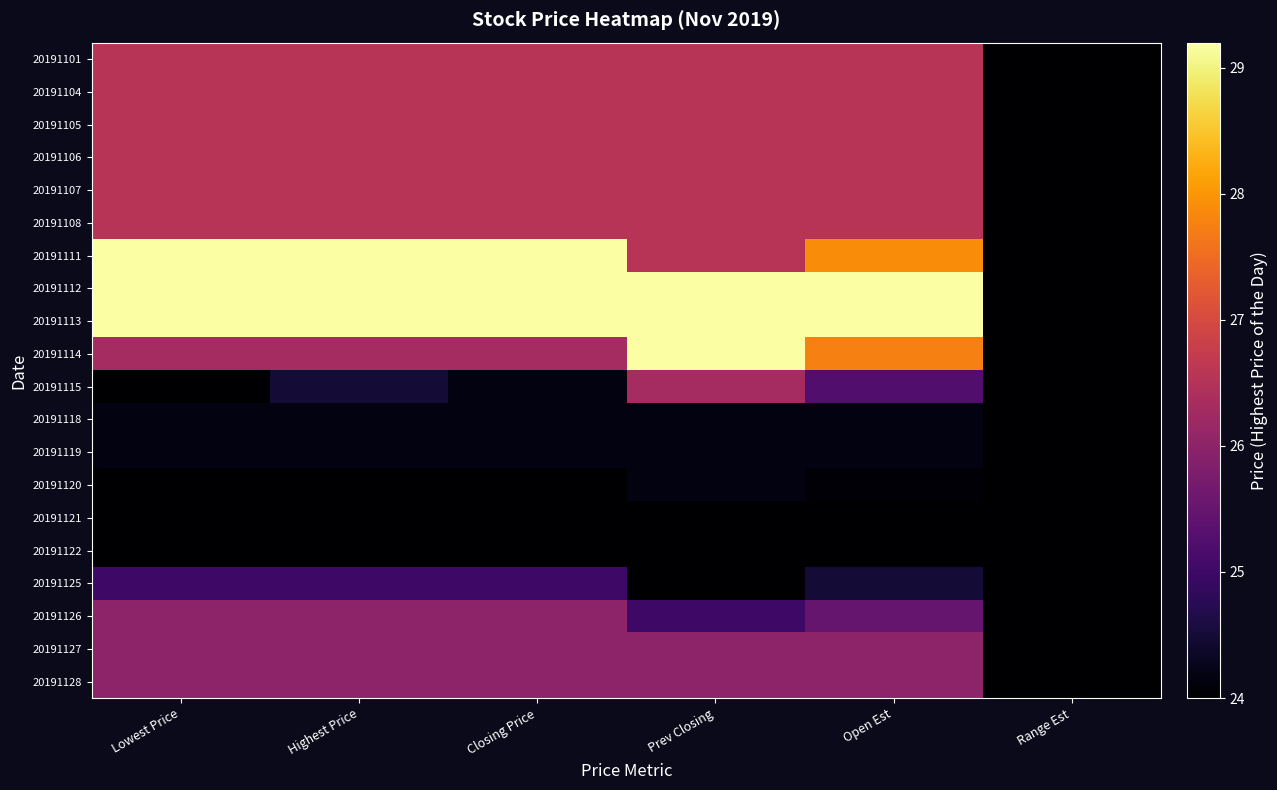

At which category is the sum across all series the highest?

Prev Closing